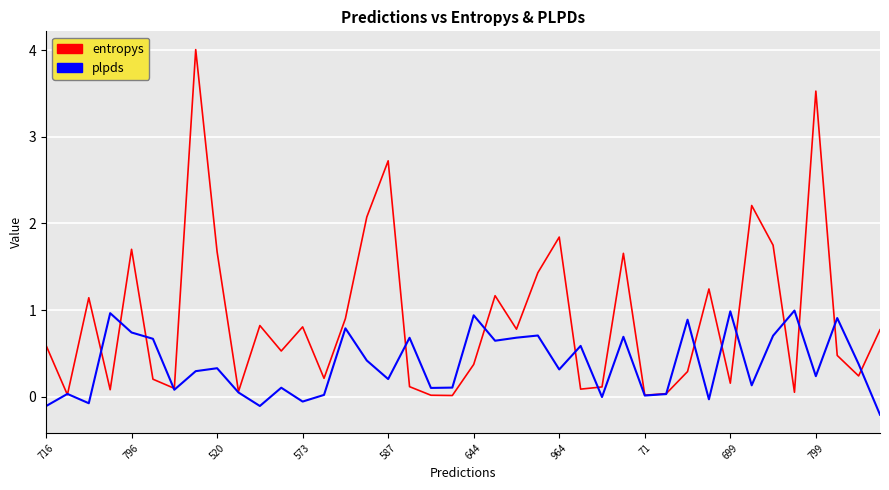

How many interior local peaks does the entropys series have?

12